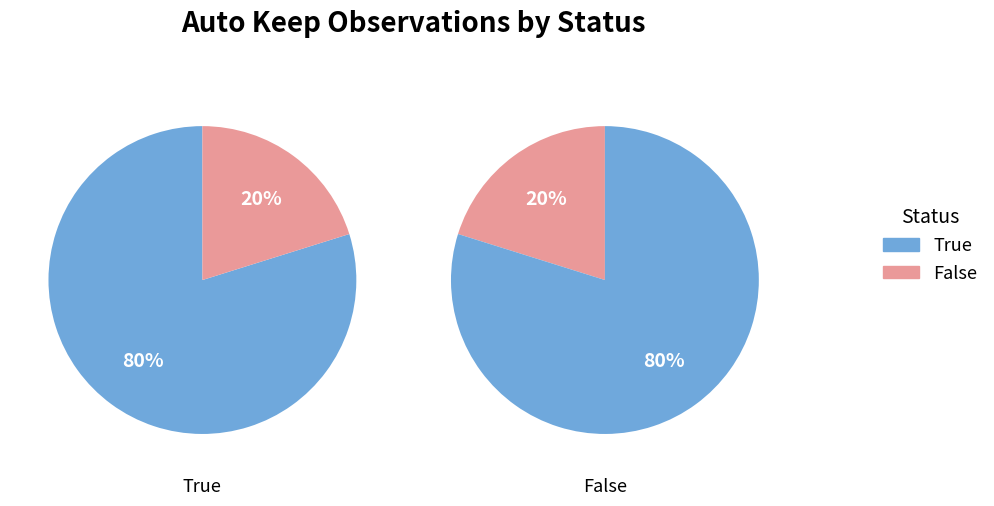

What is the majority slice?

True